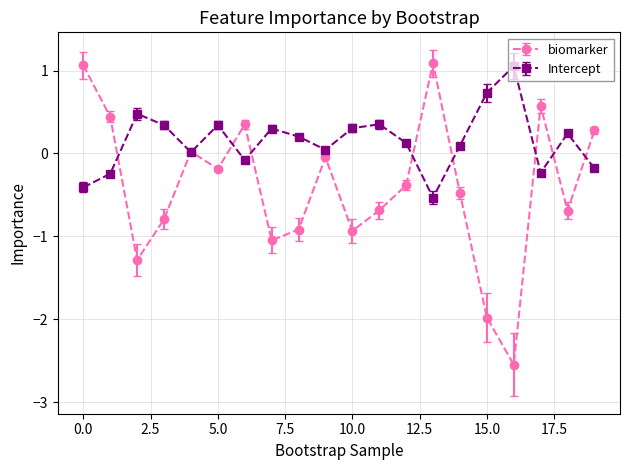

Which series has the largest total across all categories?

Intercept